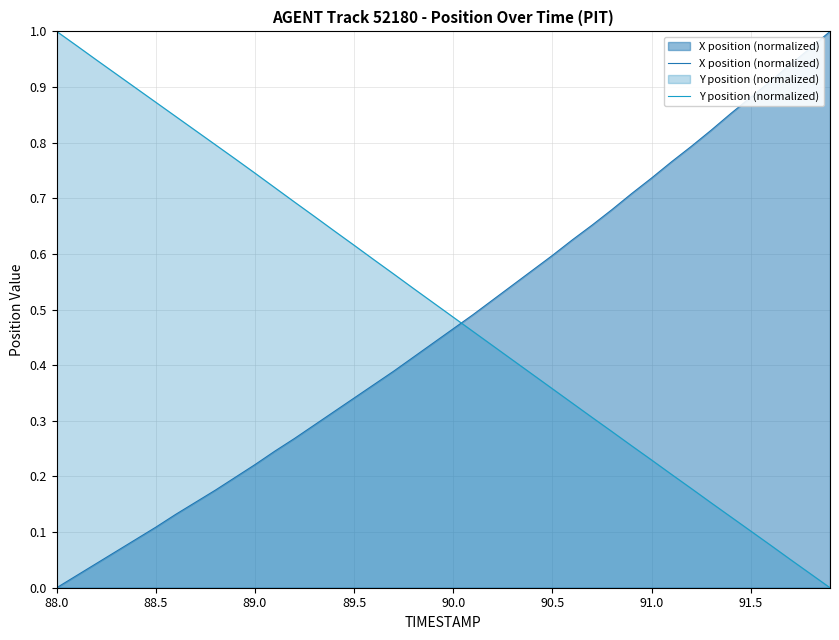

Which category has the lowest value across all series?

88.0